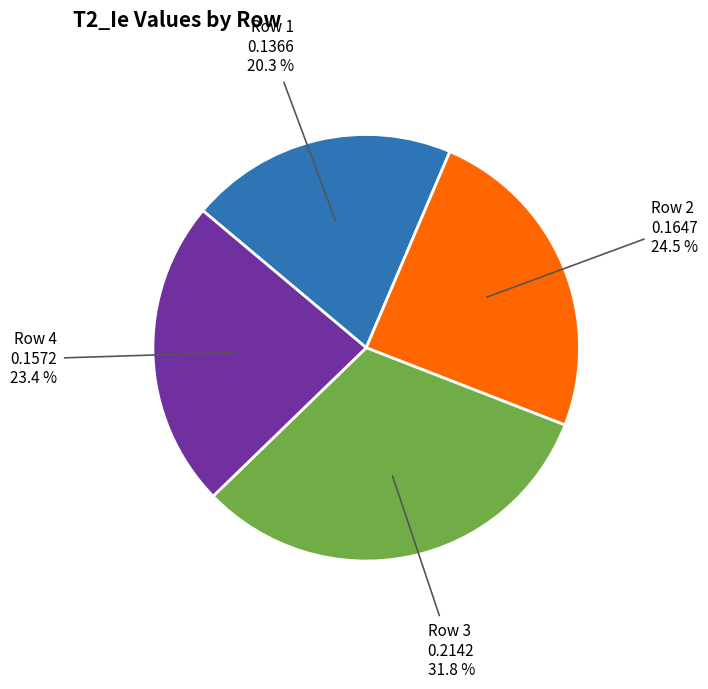

Which slice is the largest?

Row 3